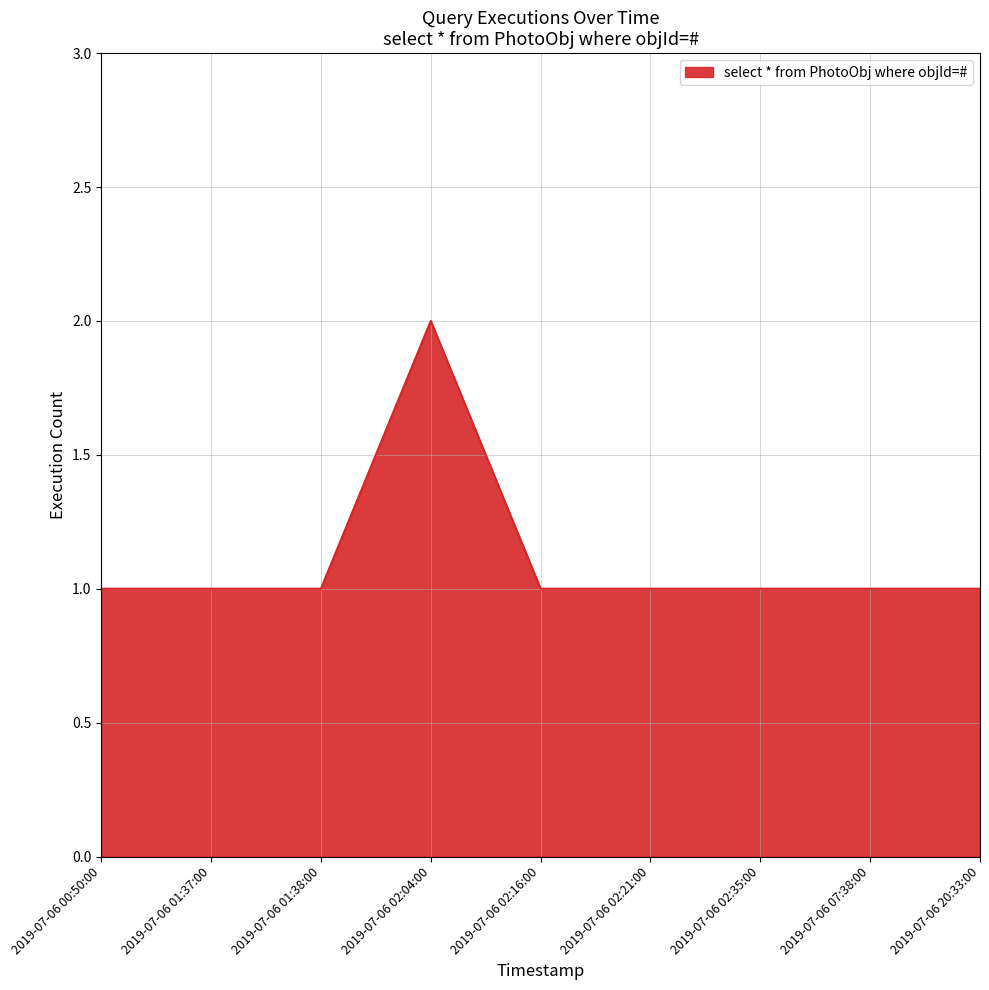

What is the maximum value shown in the chart?

2